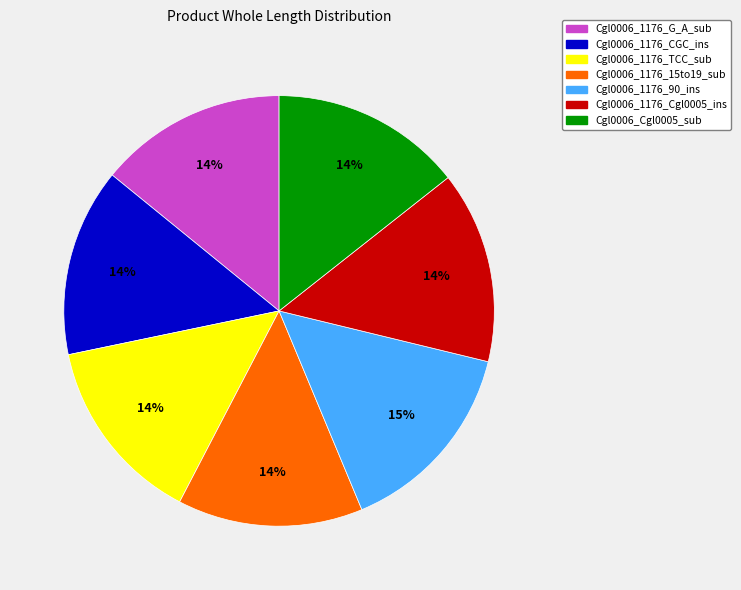

Which slice is the largest?

Cgl0006_1176_90_ins